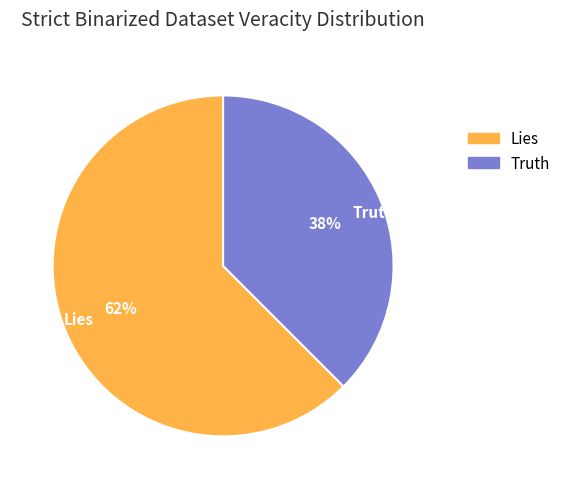

What is the smallest slice in the pie chart?

Truth